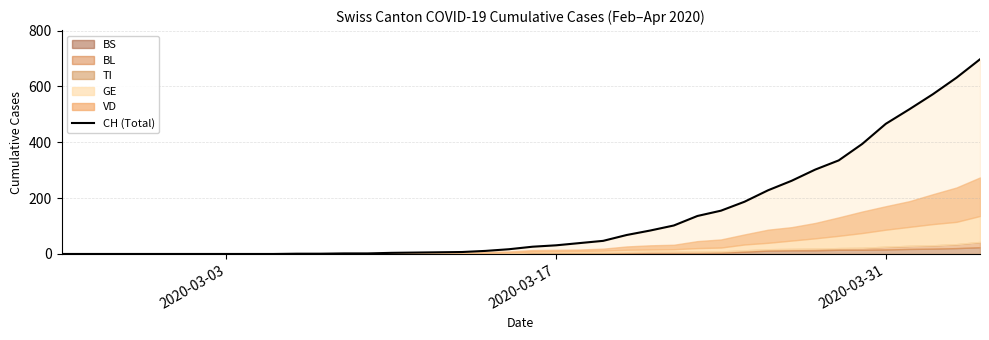

What is the highest value of the CH (Total) series?

697